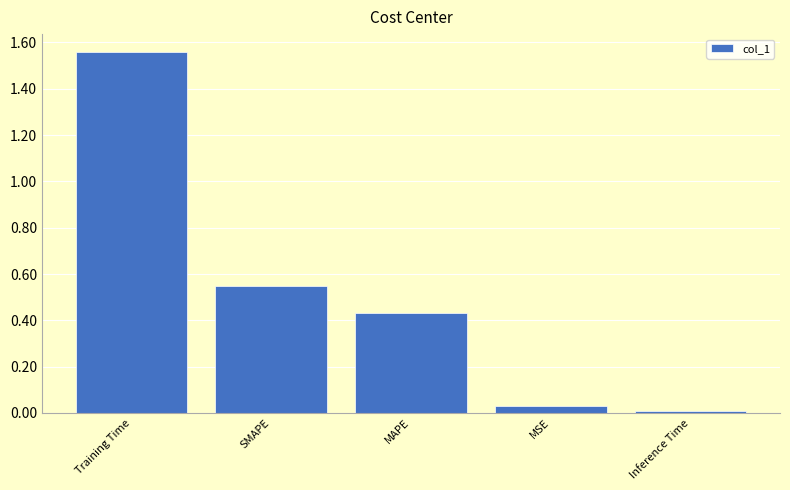

At which label is the value closest to 0?

Inference Time